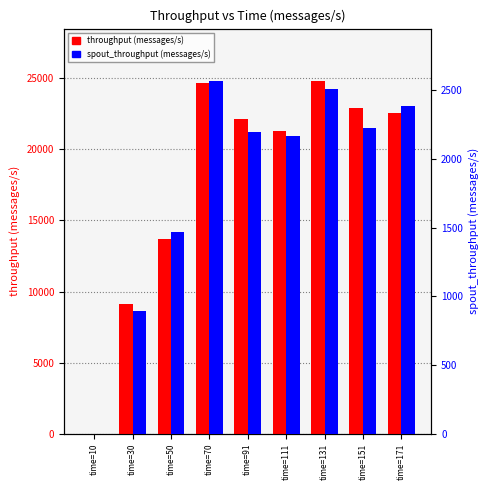

Rank the series by their maximum value, from lowest to highest.

spout_throughput (messages/s), throughput (messages/s)